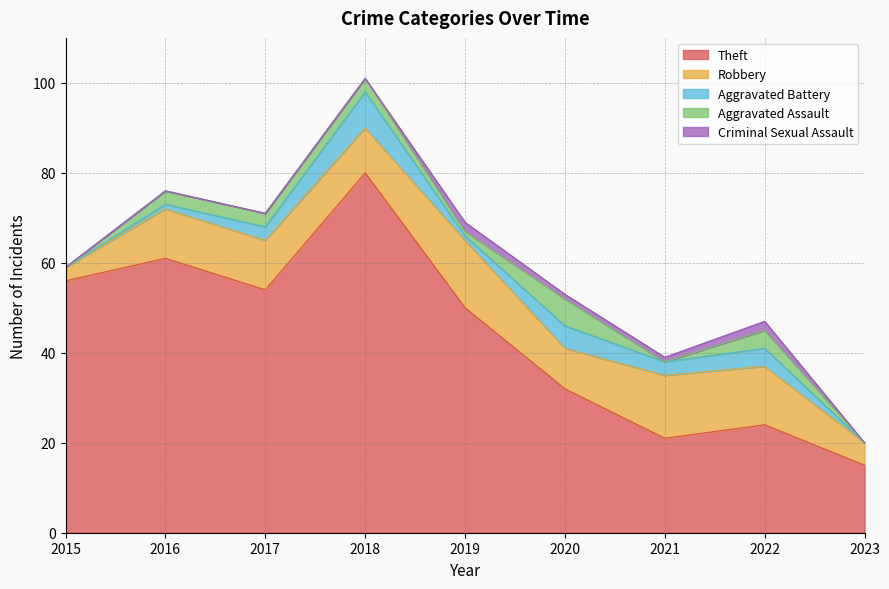

What is the difference between the Aggravated Battery values at 2017 and 2018?

5